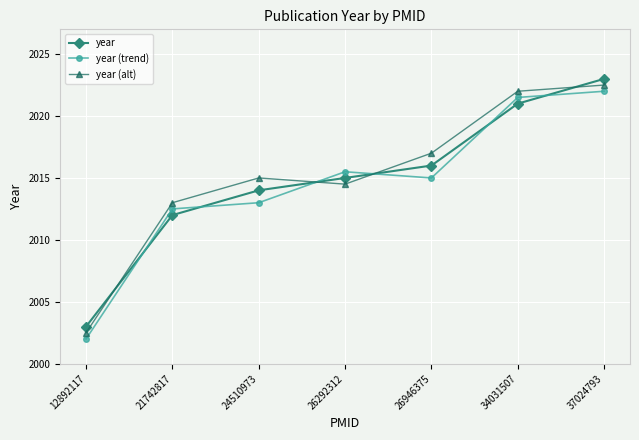

What is the difference between the year values at 26946375 and 26292312?

1.0